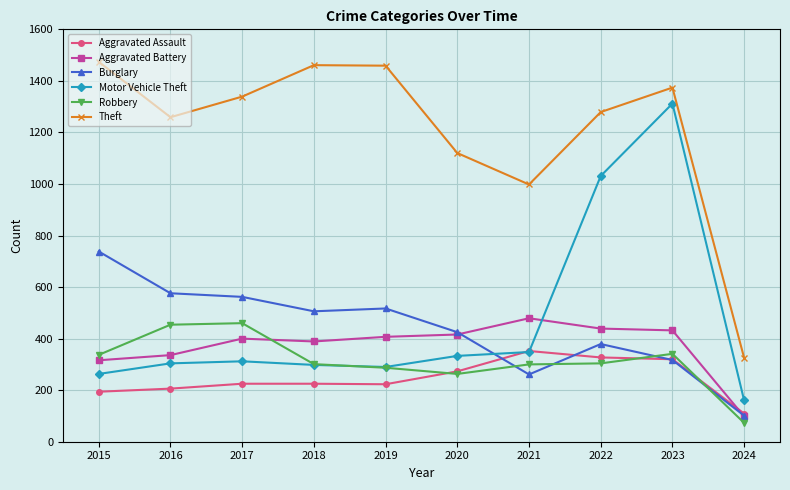

Is this an area chart (filled region under the line)?

No